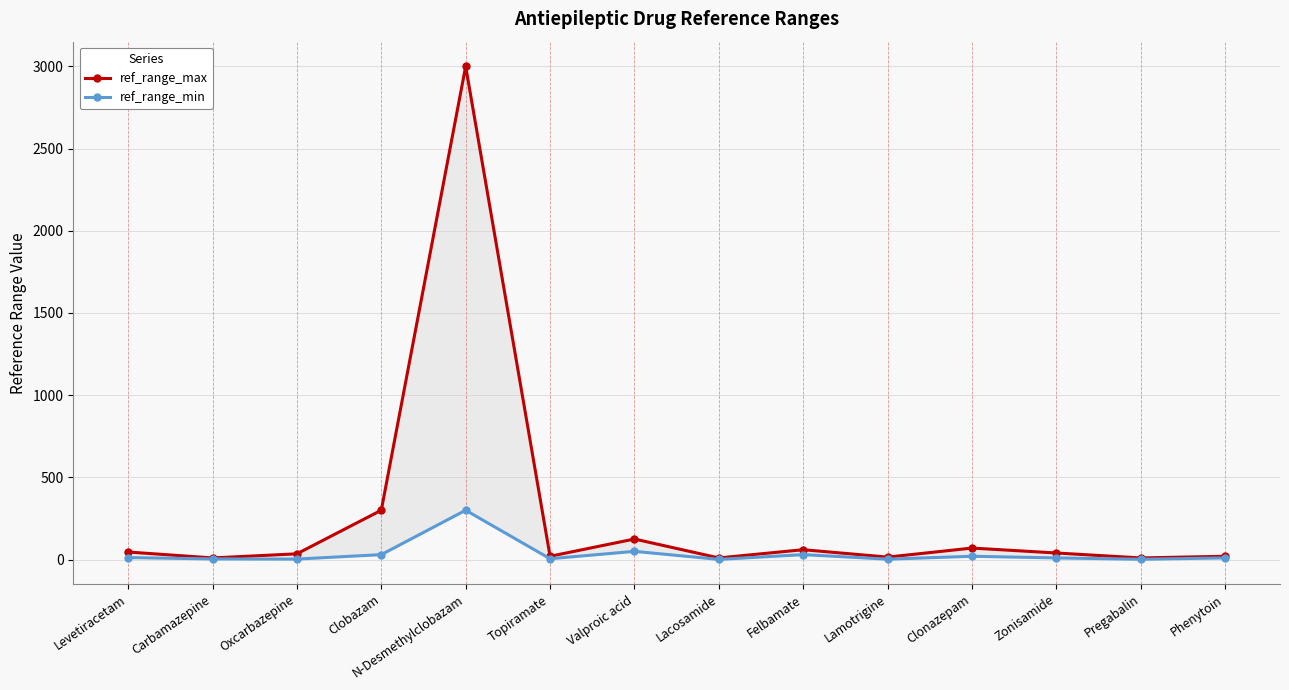

True or false: ref_range_min and ref_range_max intersect in this chart.

False